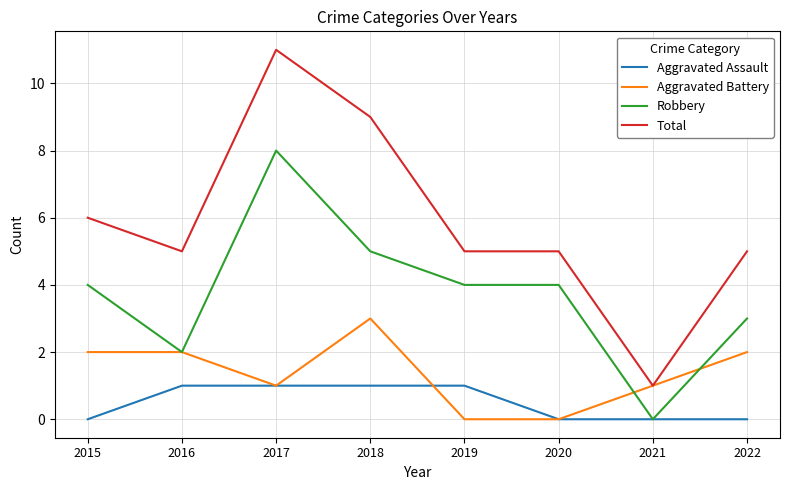

Which label corresponds to the largest value in the chart?

2017